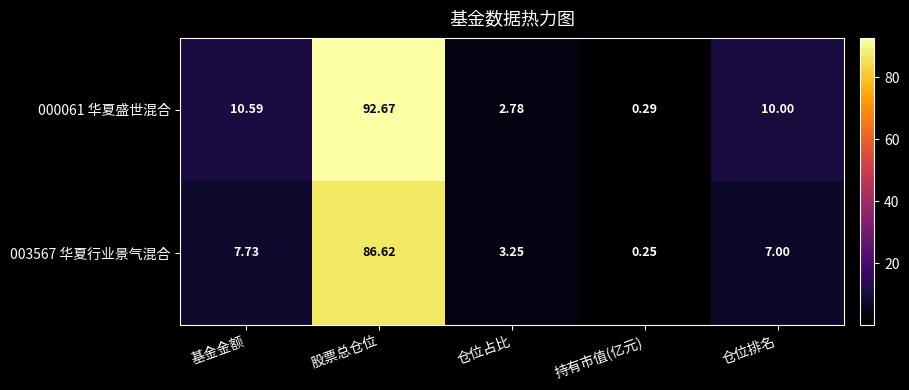

Rank the categories by 000061 华夏盛世混合 value from highest to lowest.

股票总仓位, 基金金额, 仓位排名, 仓位占比, 持有市值(亿元)